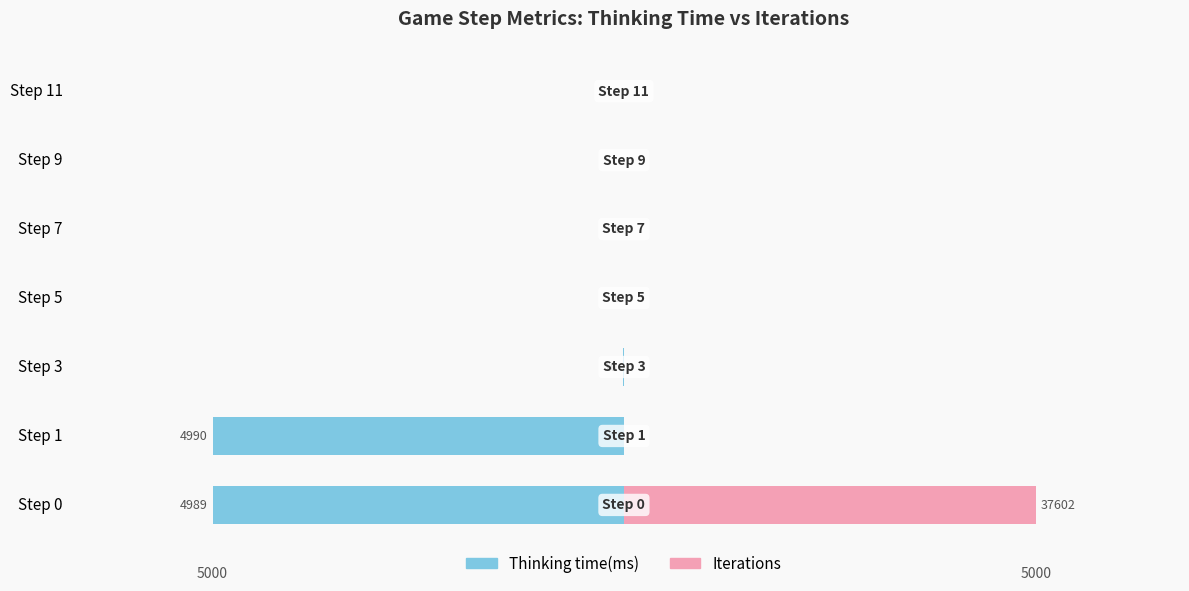

The Iterations series shows 0 at Step 3. True or false?

True